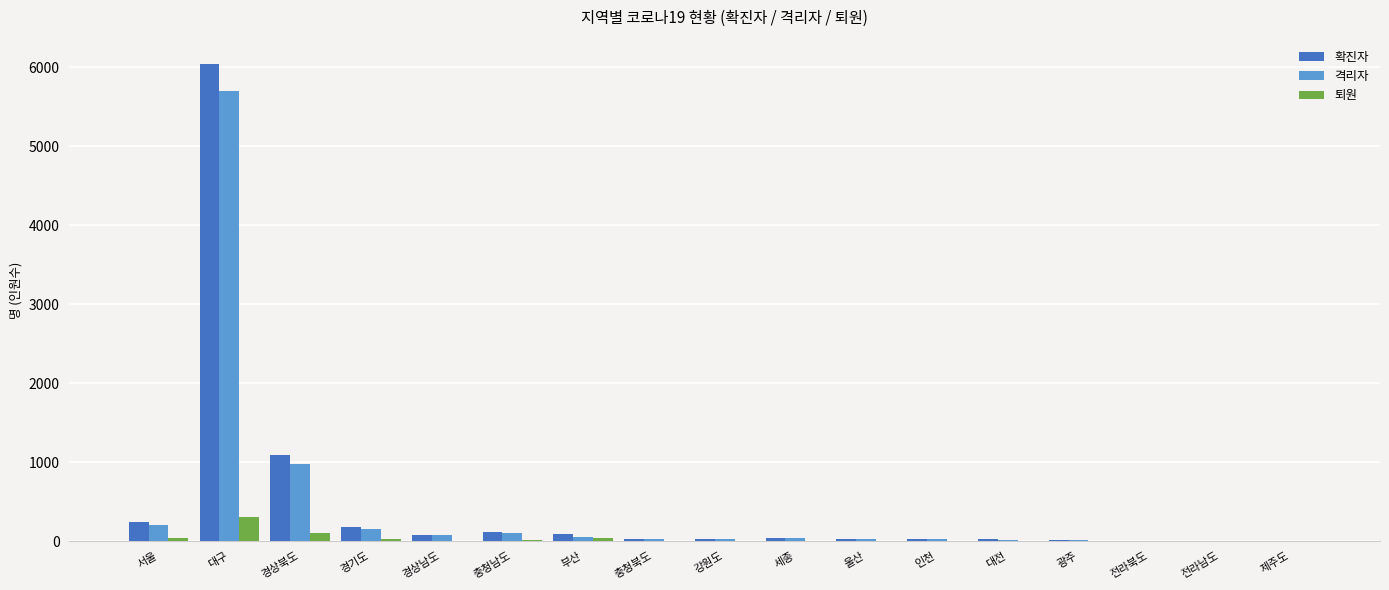

What is the greatest value displayed?

6045